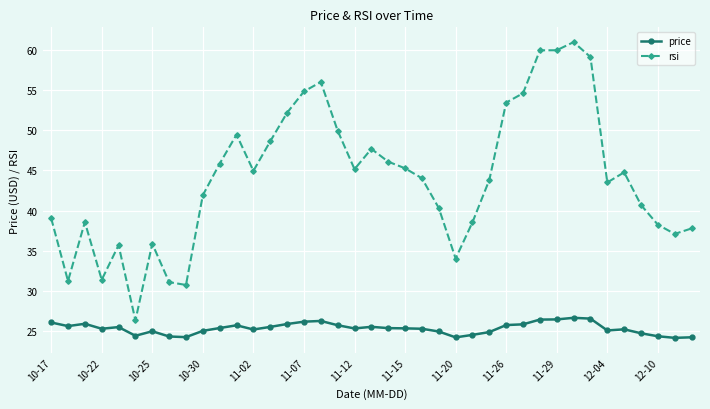

What is the smallest value displayed?

24.2